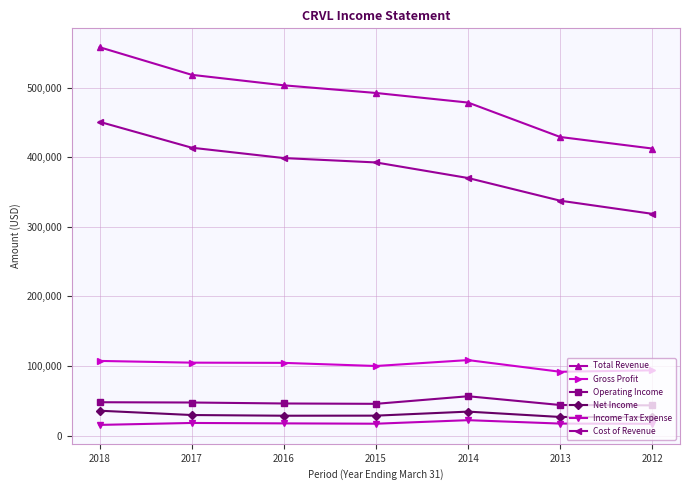

At how many categories does at least one series exceed 456476?

5